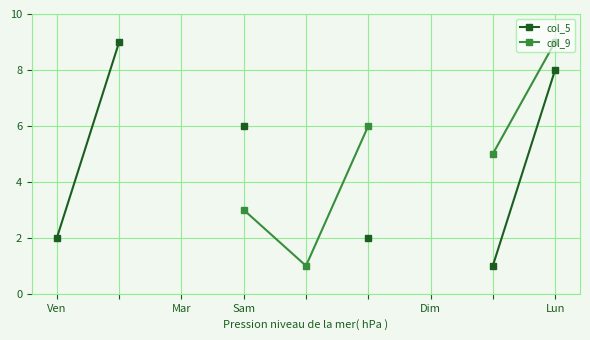

True or false: col_9 and col_5 intersect in this chart.

False